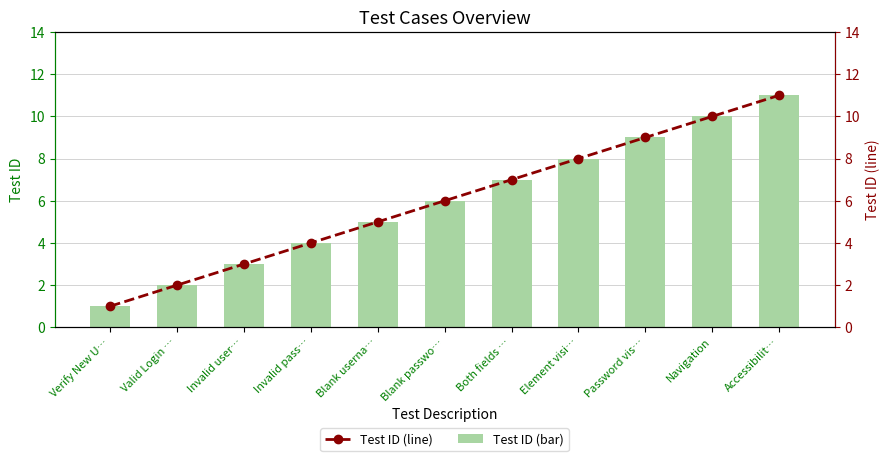

What is the greatest value displayed?

11